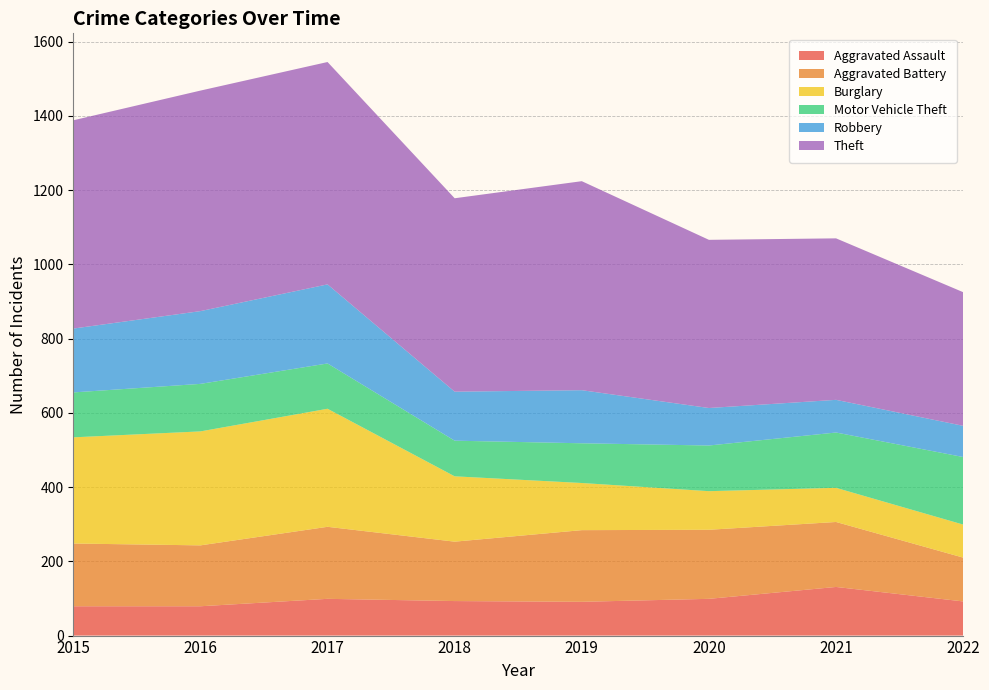

Reading left to right, extract all data points from this chart.

Aggravated Assault: 2015=79	2016=79	2017=99	2018=93	2019=91	2020=99	2021=131	2022=92
Aggravated Battery: 2015=169	2016=164	2017=194	2018=160	2019=193	2020=186	2021=175	2022=118
Burglary: 2015=286	2016=307	2017=318	2018=176	2019=127	2020=104	2021=92	2022=89
Motor Vehicle Theft: 2015=121	2016=128	2017=122	2018=96	2019=107	2020=123	2021=149	2022=182
Robbery: 2015=172	2016=196	2017=213	2018=132	2019=143	2020=101	2021=88	2022=84
Theft: 2015=561	2016=594	2017=599	2018=521	2019=563	2020=453	2021=435	2022=360